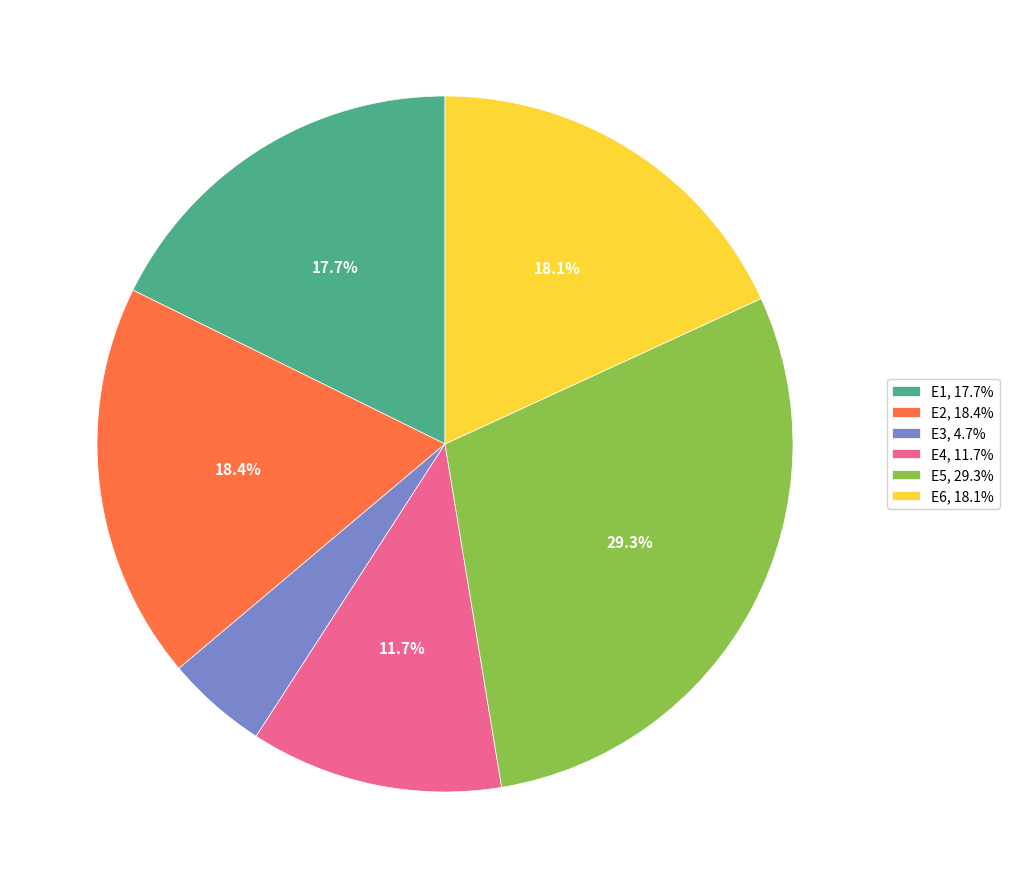

Is there any slice that represents more than half of the pie?

No